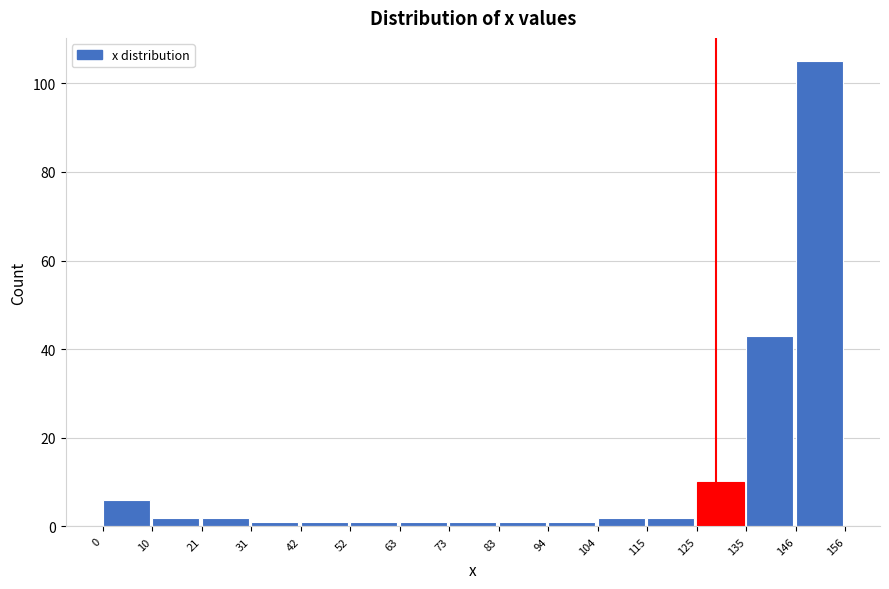

Over which range of the x-axis is the bar tallest?

146 to 156